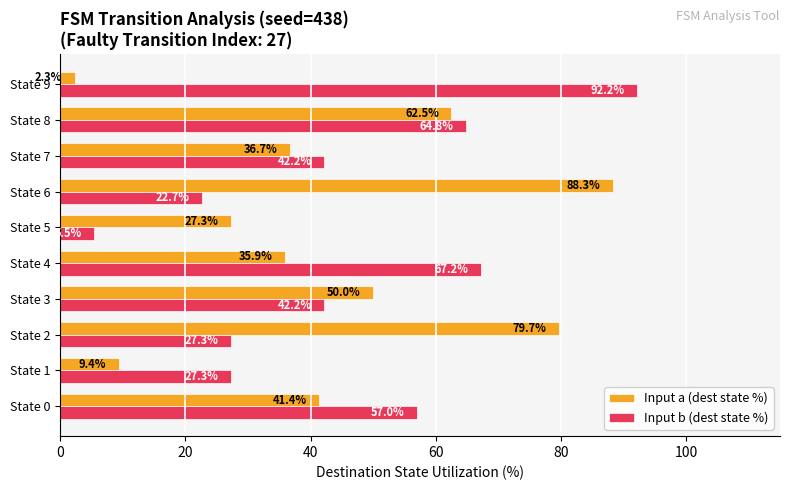

True or false: Input a (dest state %) has a value of 48.0 at State 5.

False